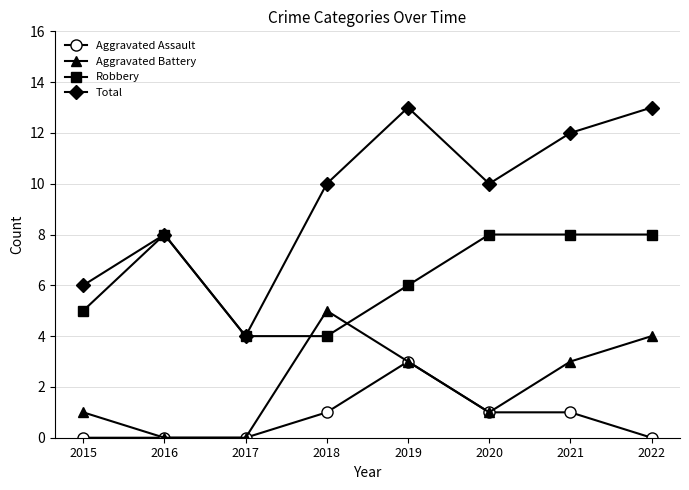

What is the total value across all series at 2015?

12